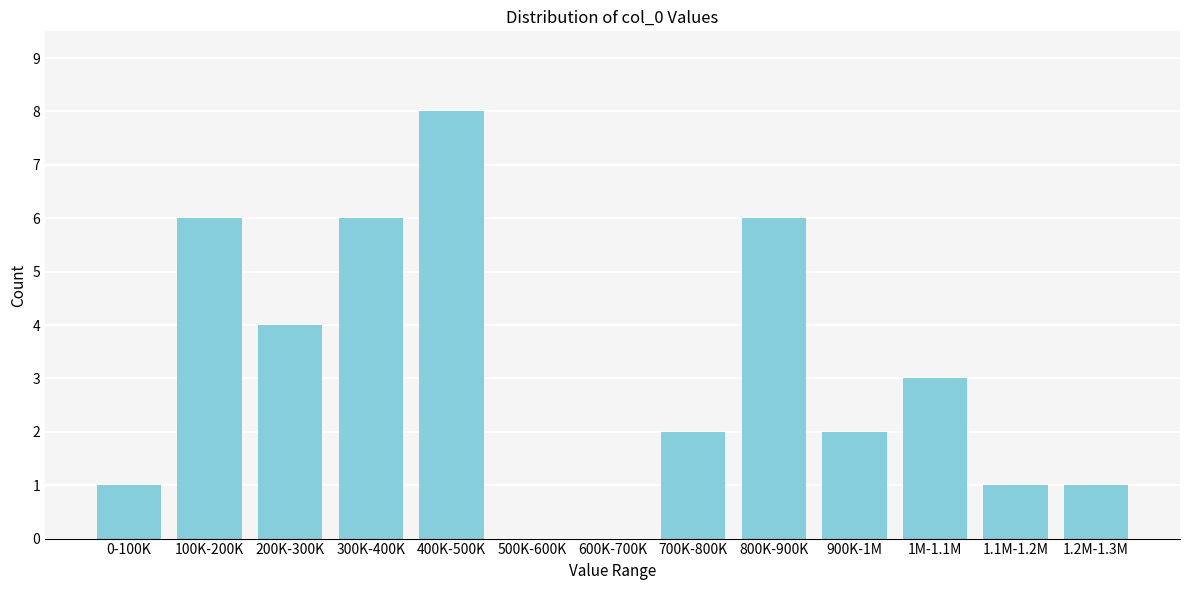

Reading left to right, what are all the values shown in this chart?

0-100K=1	100K-200K=6	200K-300K=4	300K-400K=6	400K-500K=8	500K-600K=0	600K-700K=0	700K-800K=2	800K-900K=6	900K-1M=2	1M-1.1M=3	1.1M-1.2M=1	1.2M-1.3M=1